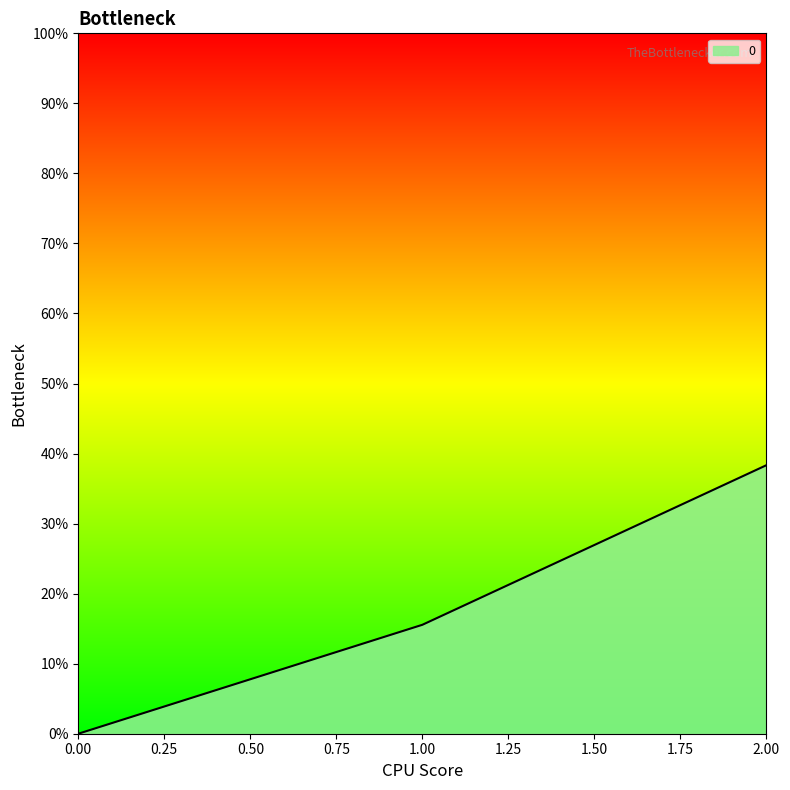

Rank the categories by value from lowest to highest.

0.00, 1.00, 2.00